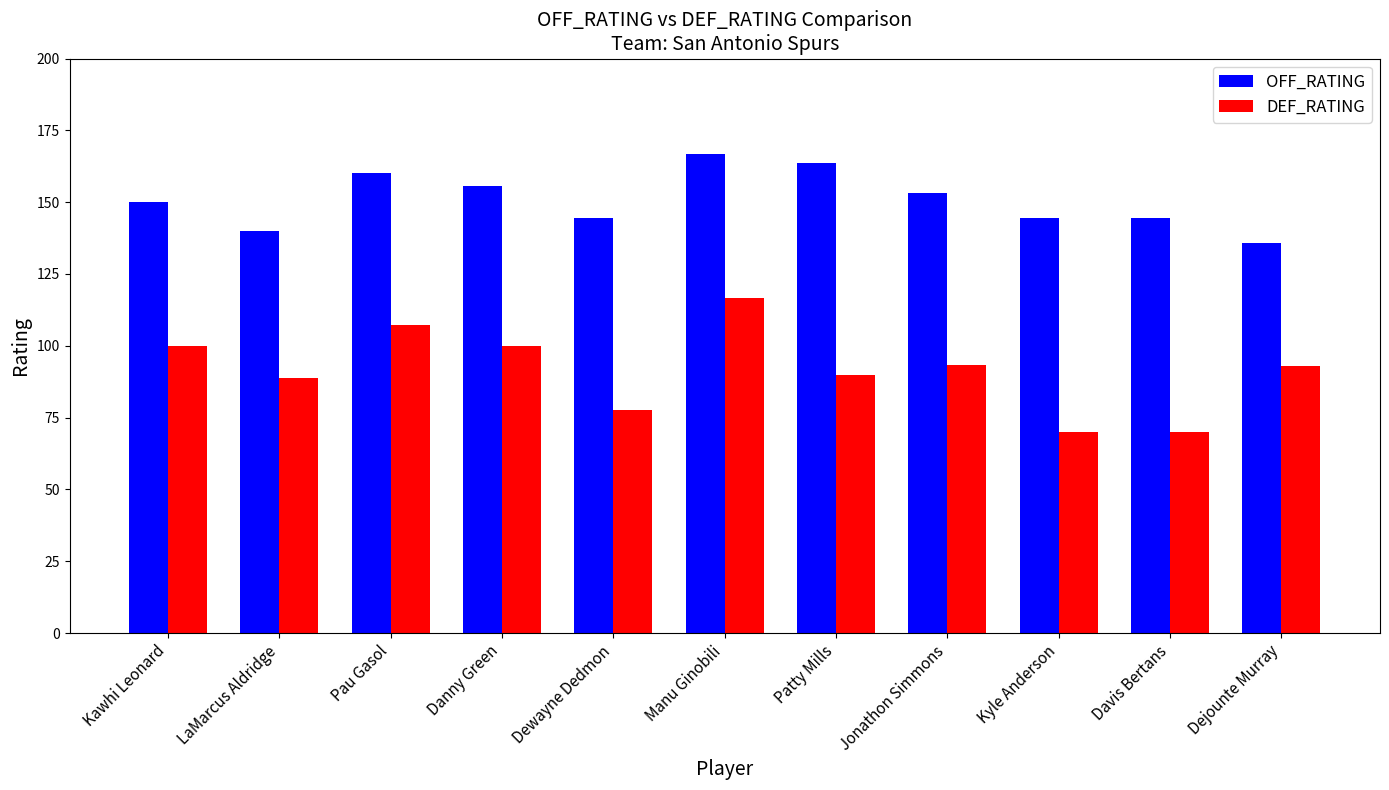

The DEF_RATING series shows 52.7 at Jonathon Simmons. True or false?

False